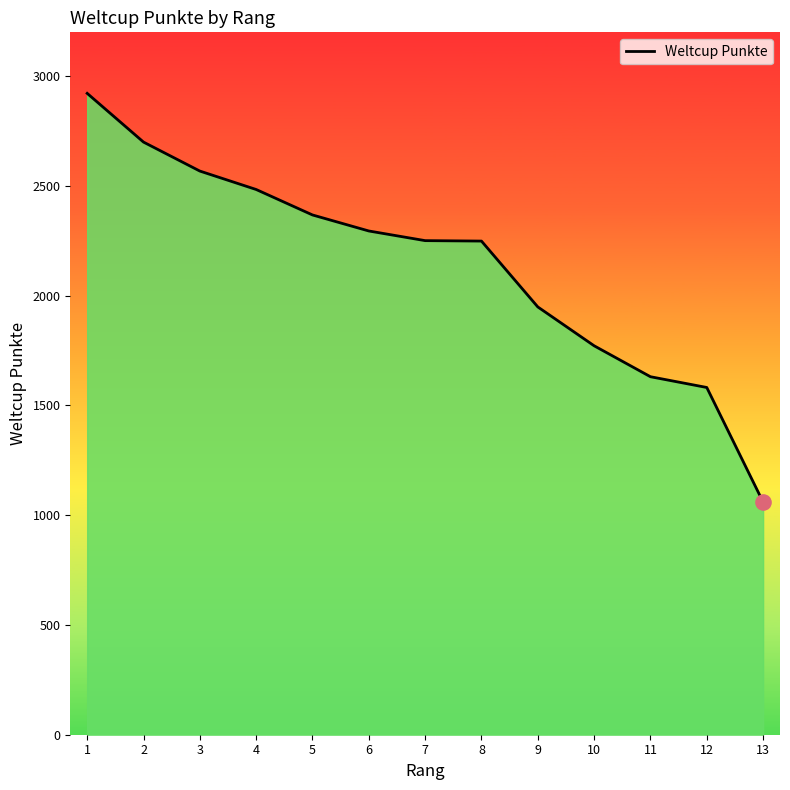

What is the ratio of the value at 4 to the value at 2?

0.9